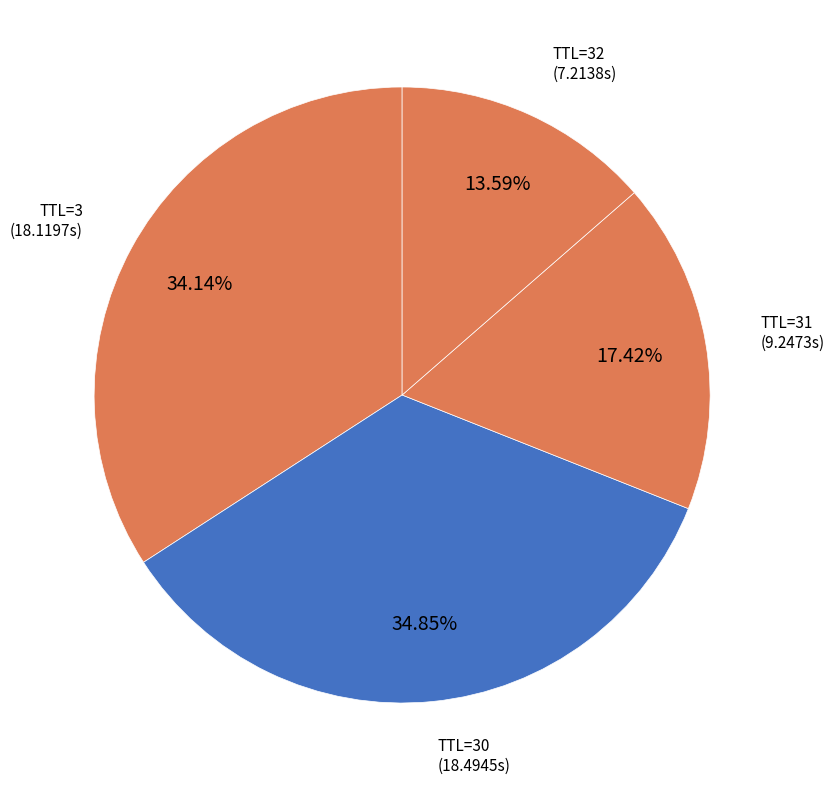

Which slice is the largest?

30